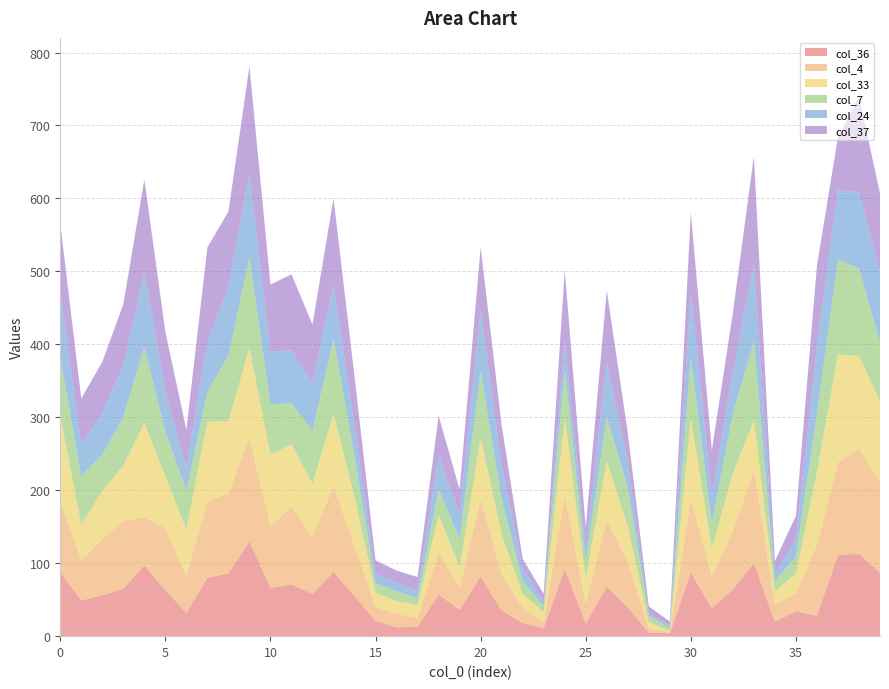

Reading left to right, list all the values displayed in this chart.

col_36: 88	49	56	65	97	63	32	80	86	130	66	71	58	88	55	21	12	13	57	36	82	35	18	11	92	17	68	39	5	4	87	38	64	100	20	34	28	111	113	87
col_4: 98	55	77	93	66	85	51	105	110	142	85	107	78	118	69	19	19	12	58	30	106	50	21	7	102	28	91	63	6	1	101	45	80	129	24	25	97	127	144	125
col_33: 116	49	66	76	129	71	63	109	99	123	98	85	73	99	66	20	17	18	51	29	84	54	19	15	105	34	81	48	8	2	110	37	79	67	17	27	100	148	127	110
col_7: 80	67	50	67	105	62	53	41	90	124	69	56	73	102	58	13	14	9	35	39	92	49	18	8	68	23	61	54	9	4	84	36	82	109	15	23	80	130	120	81
col_24: 89	44	57	70	102	54	31	68	94	116	72	73	65	76	40	12	11	10	46	34	83	45	15	7	40	17	75	34	3	4	90	36	57	105	9	23	92	95	105	96
col_37: 94	62	70	84	127	82	53	130	103	146	92	104	80	117	68	19	17	19	55	33	86	56	15	10	95	30	98	41	10	5	109	63	81	148	18	33	111	73	131	108